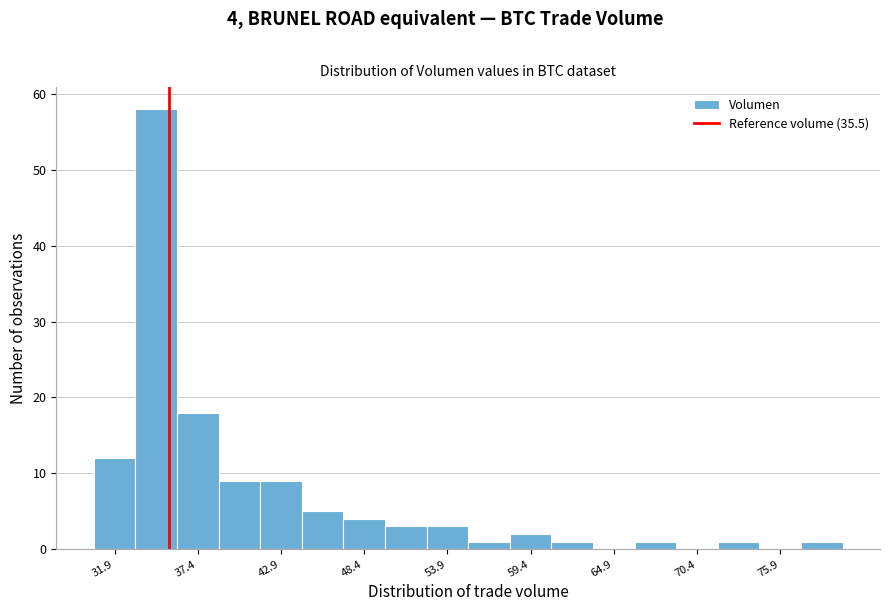

Around what value on the x-axis is the tallest bar? Give the approximate position of its centre, as read against the axis.

35